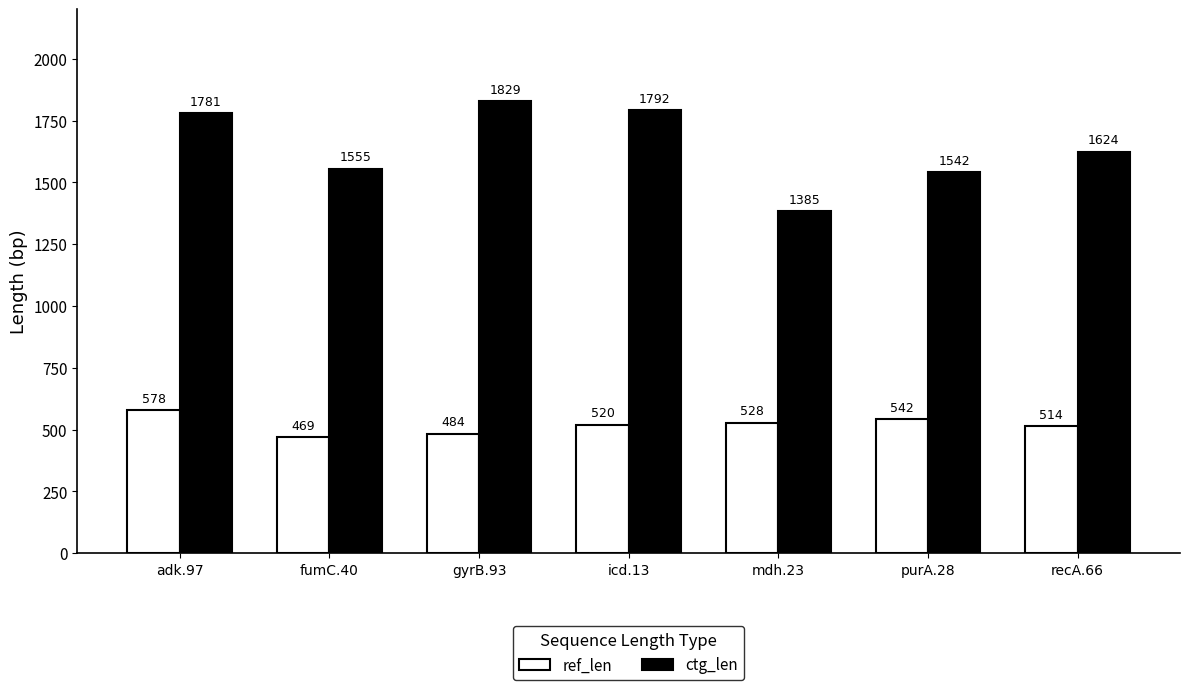

Reading left to right, what are all the values shown in this chart?

ref_len: 578	469	484	520	528	542	514
ctg_len: 1781	1555	1829	1792	1385	1542	1624